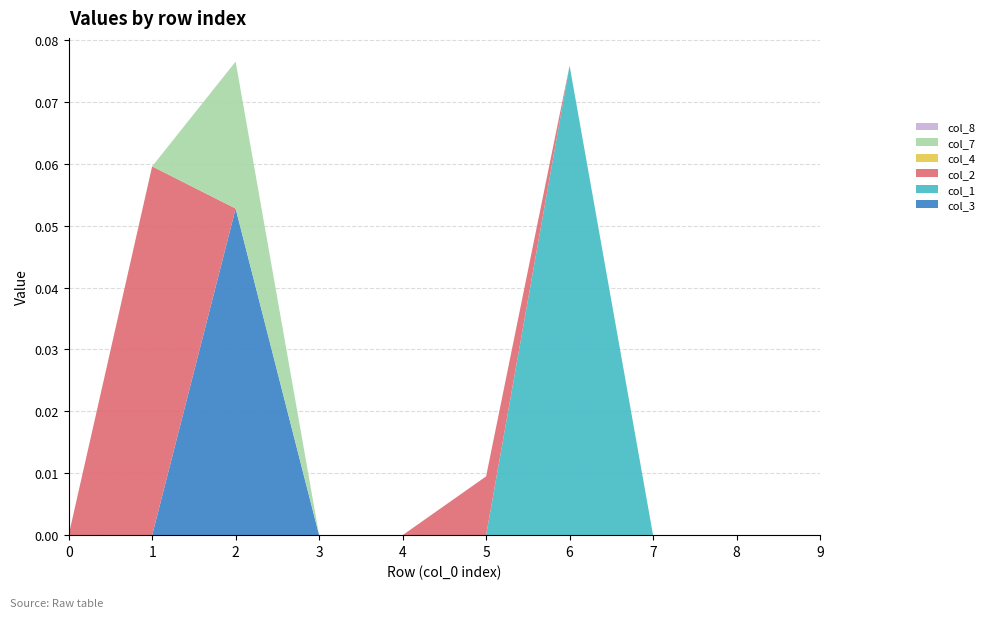

Reading left to right, list all the values displayed in this chart.

col_3: 0=0.0	1=0.0	2=0.1	3=0.0	4=0.0	5=0.0	6=0.0	7=0.0	8=0.0	9=0.0
col_1: 0=0.0	1=0.0	2=0.0	3=0.0	4=0.0	5=0.0	6=0.1	7=0.0	8=0.0	9=0.0
col_2: 0=0.0	1=0.1	2=0.0	3=0.0	4=0.0	5=0.0	6=0.0	7=0.0	8=0.0	9=0.0
col_4: 0=0.0	1=0.0	2=0.0	3=0.0	4=0.0	5=0.0	6=0.0	7=0.0	8=0.0	9=0.0
col_7: 0=0.0	1=0.0	2=0.0	3=0.0	4=0.0	5=0.0	6=0.0	7=0.0	8=0.0	9=0.0
col_8: 0=0.0	1=0.0	2=0.0	3=0.0	4=0.0	5=0.0	6=0.0	7=0.0	8=0.0	9=0.0